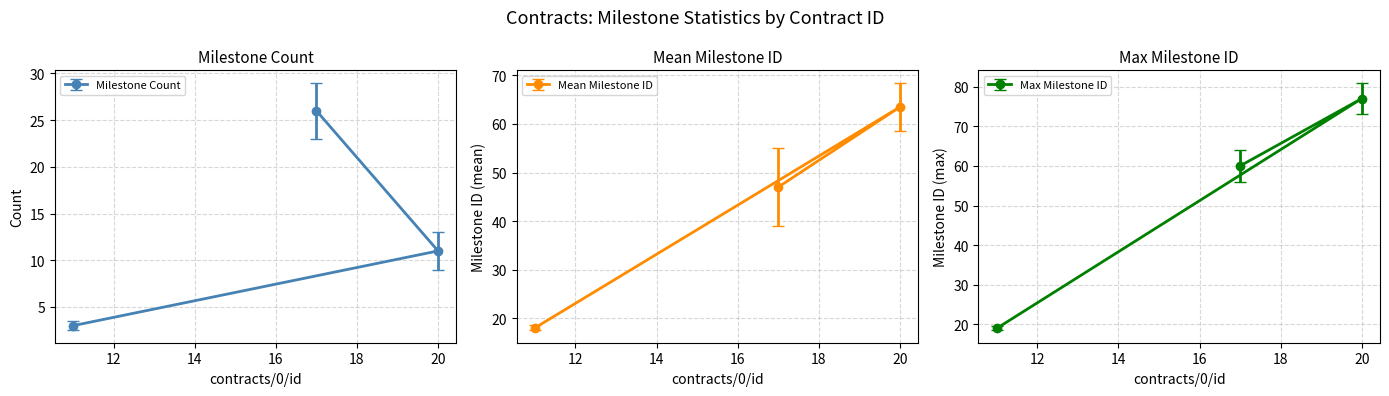

Is the value of milestone_count at 8 greater than the value of contracts/0/id at 21?

No